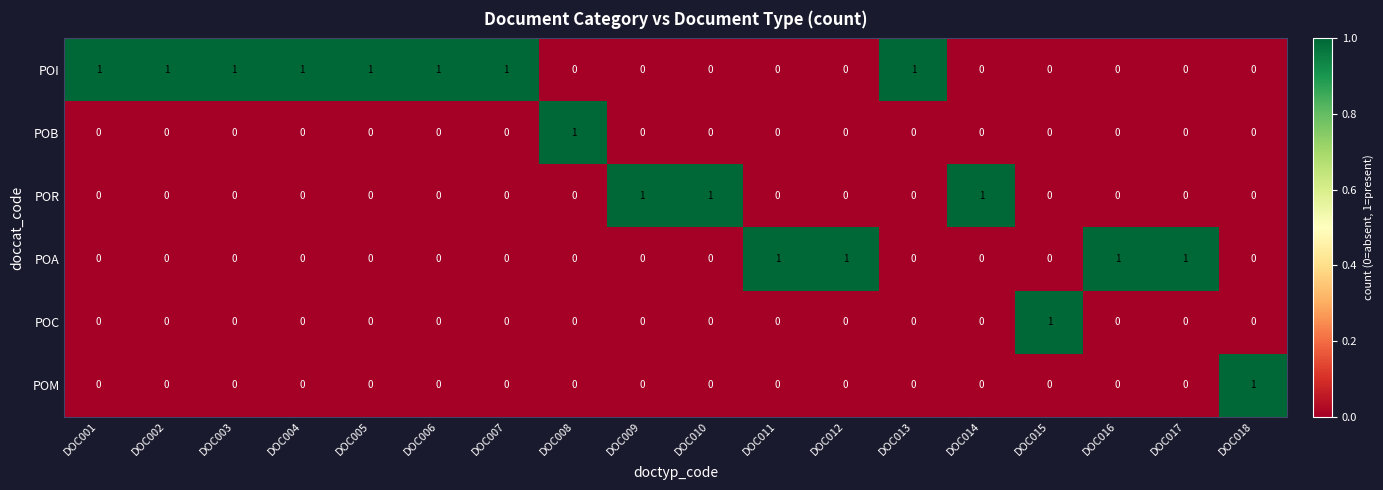

True or false: POM has a value of 0 at DOC001.

True